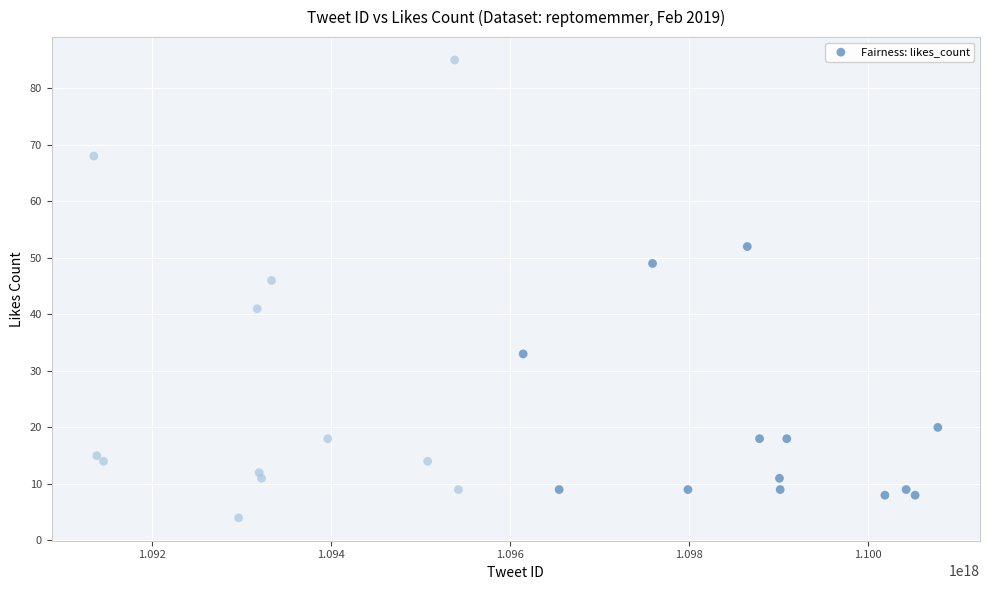

What Y value in the scatter plot is closest to 44?

46